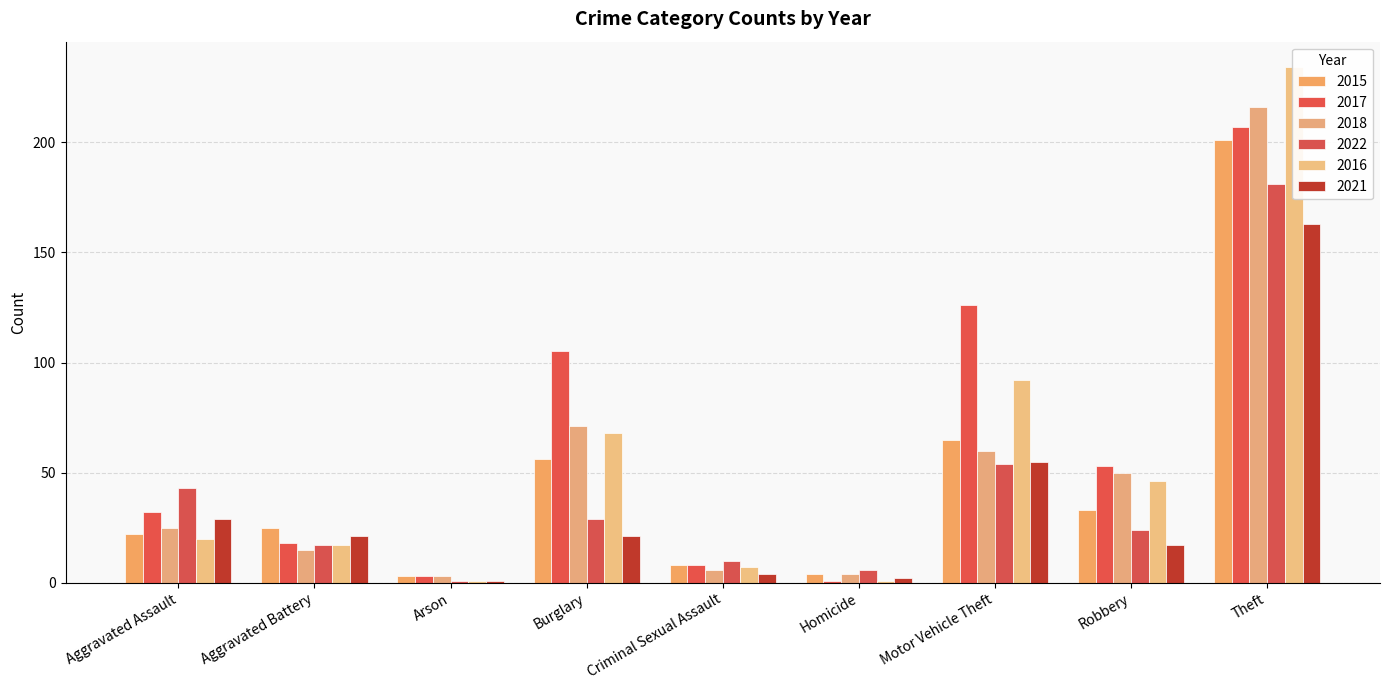

The 2015 series shows 3 at Arson. True or false?

True